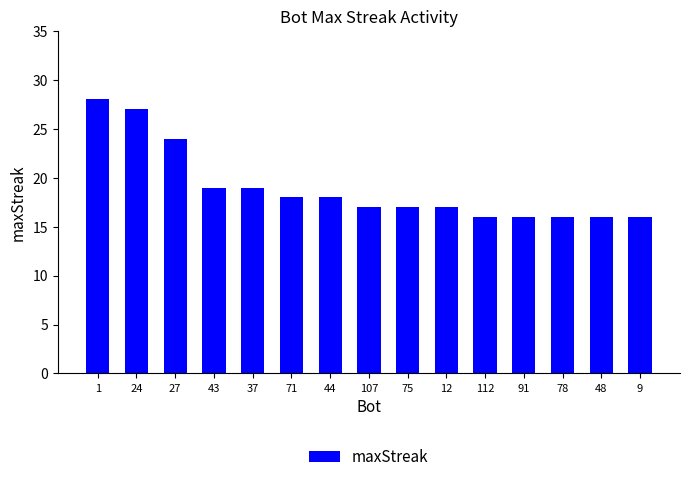

What is the label of the 5th bar from the right?

112